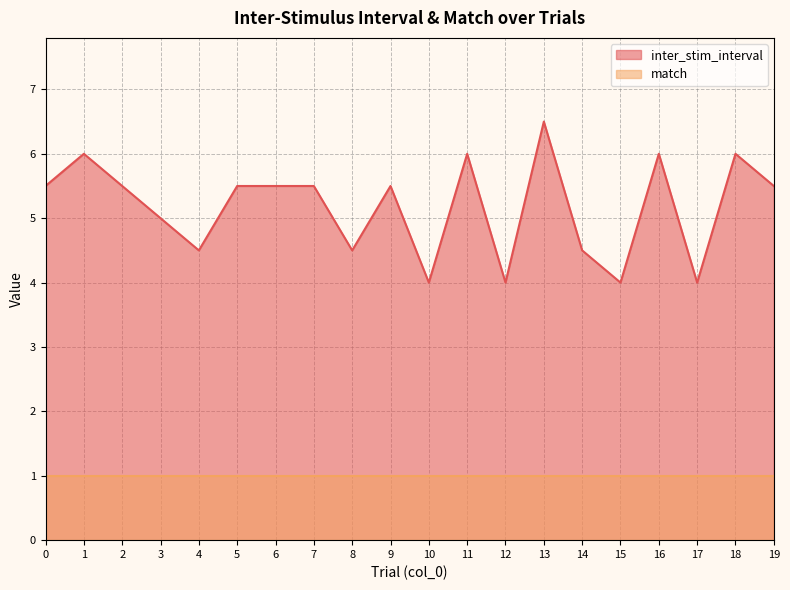

What is the average value?

5.2